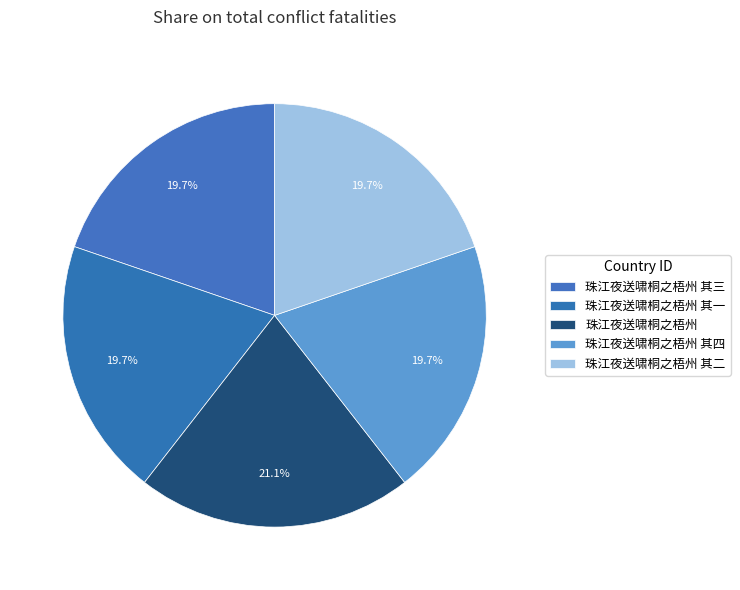

To the nearest percent, what is the difference between the largest and smallest slice percentages?

1%